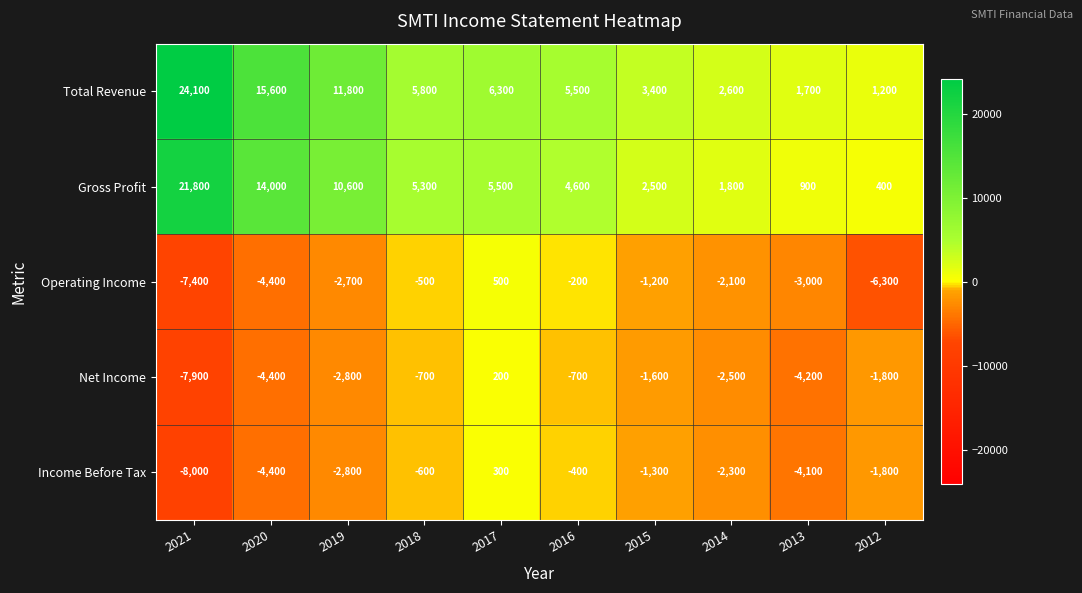

At how many categories does at least one series exceed 22196?

1